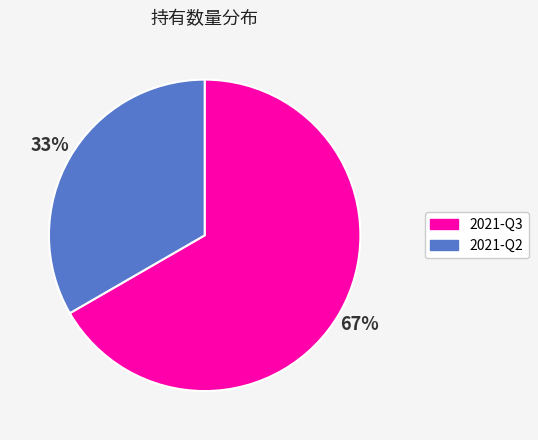

Rank the categories by value from lowest to highest.

2021-Q2, 2021-Q3